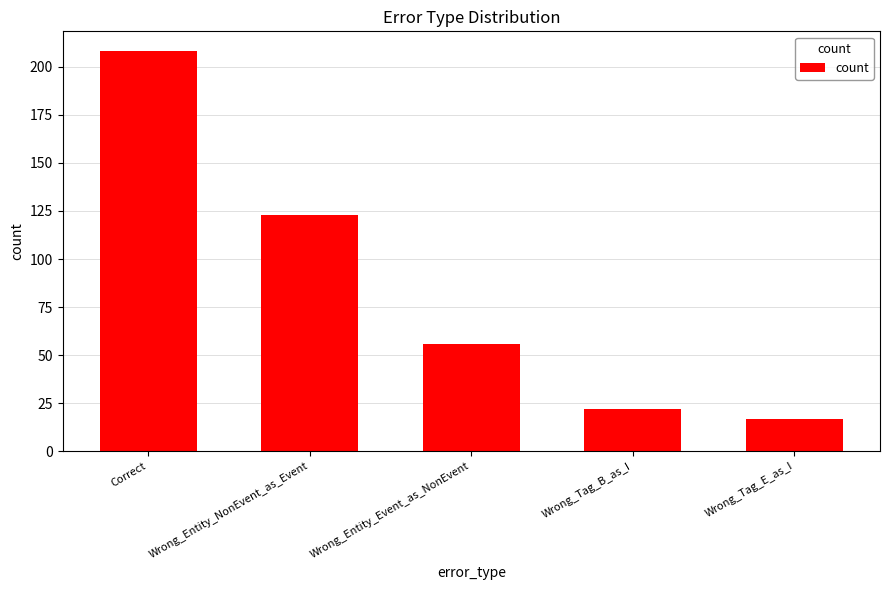

Where does the data first go above 56?

Correct